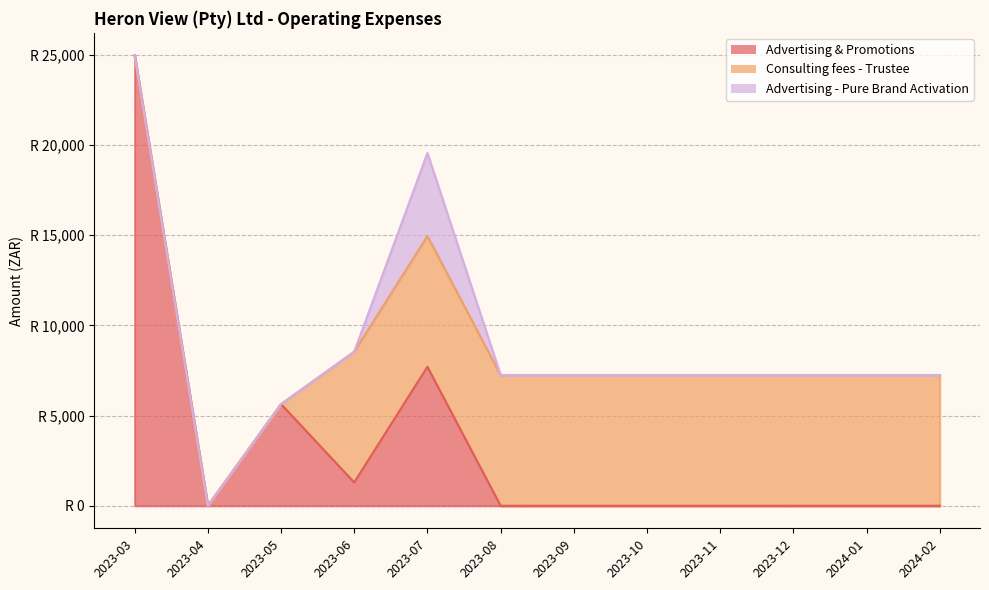

What is the label of the 4th point from the left?

2023-06